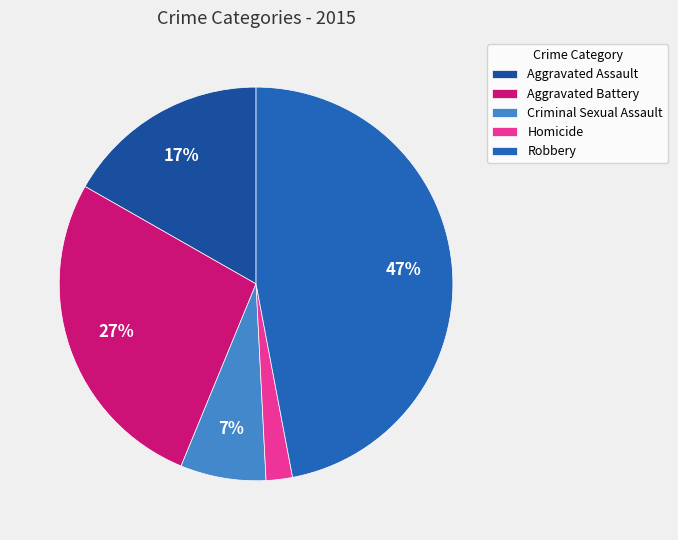

To the nearest percent, what portion does Homicide represent?

2%